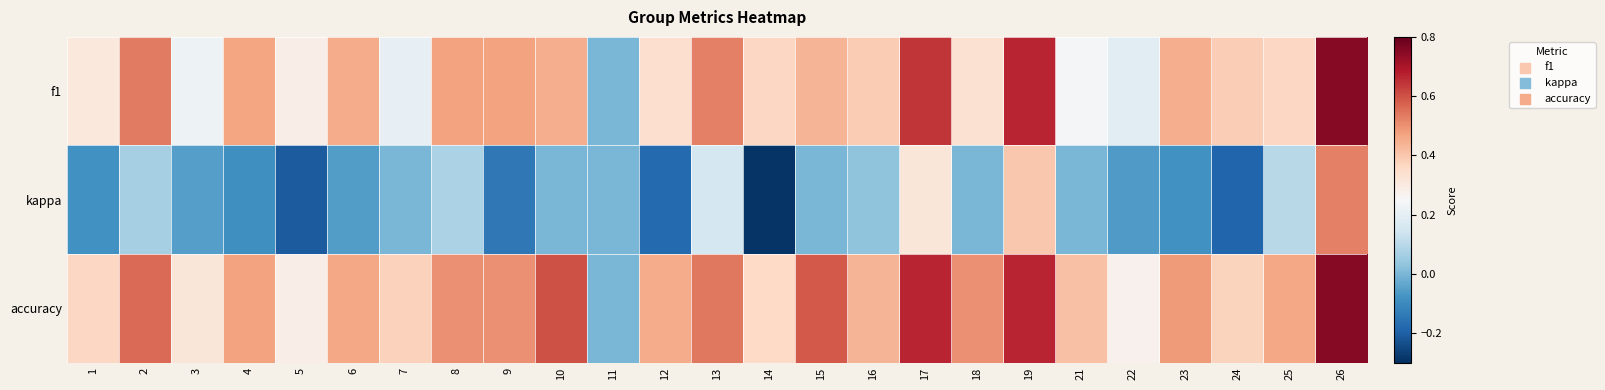

Which series has the widest spread of values?

kappa